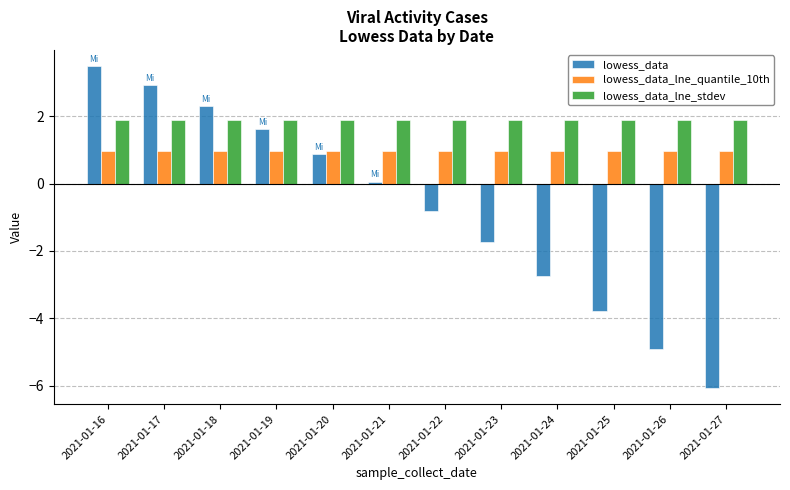

Reading left to right, list all the values displayed in this chart.

lowess_data: 3.5	2.9	2.3	1.6	0.9	0.1	-0.8	-1.7	-2.7	-3.8	-4.9	-6.1
lowess_data_lne_quantile_10th: 1.0	1.0	1.0	1.0	1.0	1.0	1.0	1.0	1.0	1.0	1.0	1.0
lowess_data_lne_stdev: 1.9	1.9	1.9	1.9	1.9	1.9	1.9	1.9	1.9	1.9	1.9	1.9